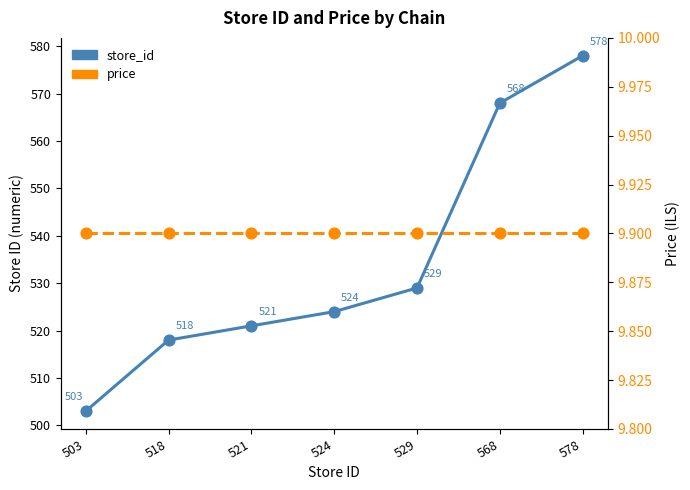

At how many categories does at least one series exceed 22?

7